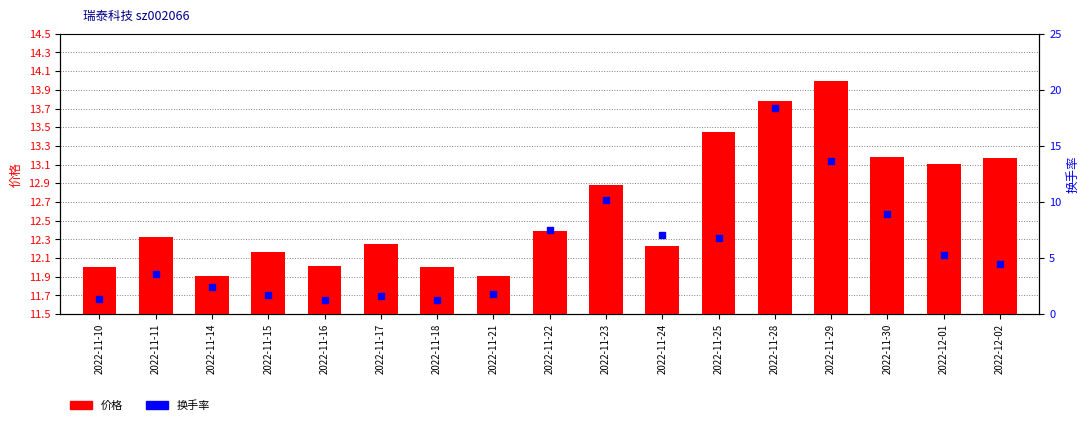

Which series has the widest spread of Y values?

换手率